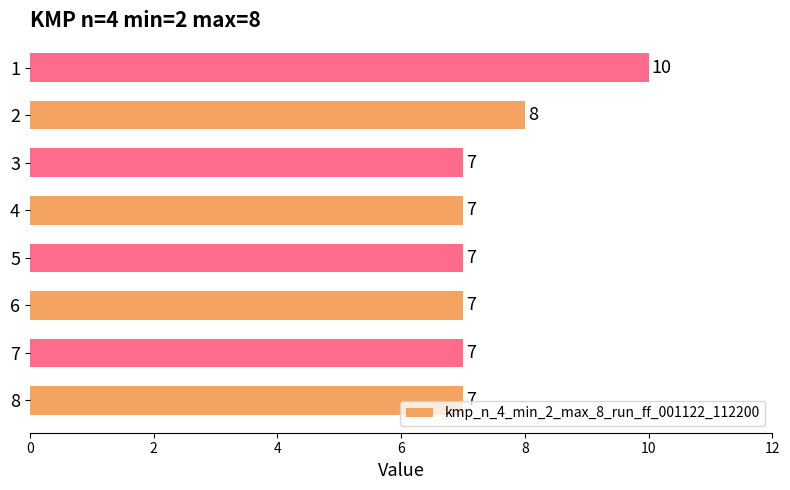

The chart shows a value of 11 at 8. True or false?

False